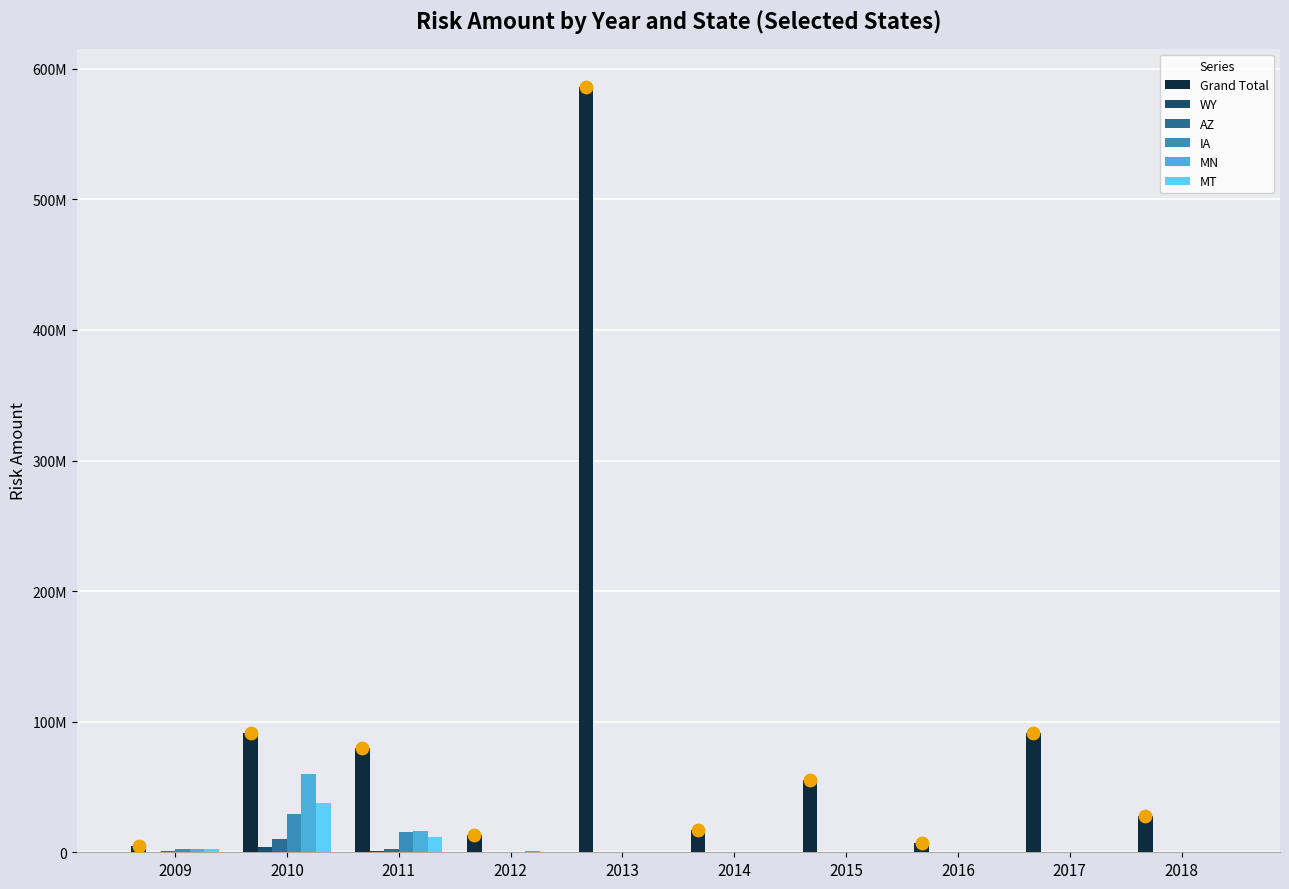

What is the total value across all series at 2017?

91494900